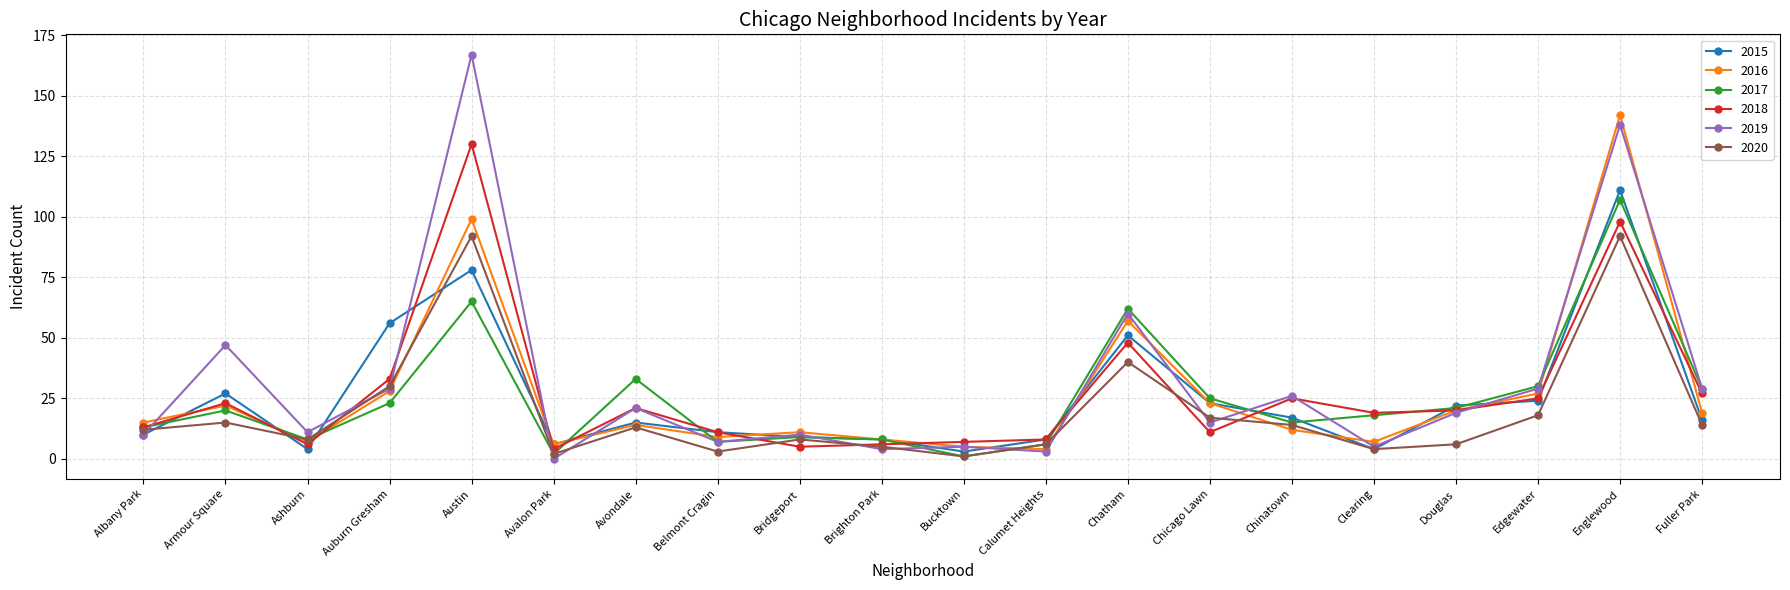

Reading left to right, list all the values displayed in this chart.

2015: Albany Park=10	Armour Square=27	Ashburn=4	Auburn Gresham=56	Austin=78	Avalon Park=6	Avondale=15	Belmont Cragin=11	Bridgeport=9	Brighton Park=8	Bucktown=3	Calumet Heights=8	Chatham=51	Chicago Lawn=23	Chinatown=17	Clearing=4	Douglas=22	Edgewater=24	Englewood=111	Fuller Park=16
2016: Albany Park=15	Armour Square=22	Ashburn=7	Auburn Gresham=28	Austin=99	Avalon Park=6	Avondale=14	Belmont Cragin=9	Bridgeport=11	Brighton Park=8	Bucktown=5	Calumet Heights=4	Chatham=57	Chicago Lawn=23	Chinatown=12	Clearing=7	Douglas=20	Edgewater=27	Englewood=142	Fuller Park=19
2017: Albany Park=13	Armour Square=20	Ashburn=8	Auburn Gresham=23	Austin=65	Avalon Park=2	Avondale=33	Belmont Cragin=7	Bridgeport=9	Brighton Park=8	Bucktown=1	Calumet Heights=6	Chatham=62	Chicago Lawn=25	Chinatown=15	Clearing=18	Douglas=21	Edgewater=30	Englewood=107	Fuller Park=29
2018: Albany Park=13	Armour Square=23	Ashburn=6	Auburn Gresham=33	Austin=130	Avalon Park=4	Avondale=21	Belmont Cragin=11	Bridgeport=5	Brighton Park=6	Bucktown=7	Calumet Heights=8	Chatham=48	Chicago Lawn=11	Chinatown=25	Clearing=19	Douglas=20	Edgewater=25	Englewood=98	Fuller Park=27
2019: Albany Park=10	Armour Square=47	Ashburn=11	Auburn Gresham=29	Austin=167	Avalon Park=0	Avondale=21	Belmont Cragin=7	Bridgeport=10	Brighton Park=4	Bucktown=5	Calumet Heights=3	Chatham=60	Chicago Lawn=15	Chinatown=26	Clearing=5	Douglas=19	Edgewater=29	Englewood=138	Fuller Park=29
2020: Albany Park=12	Armour Square=15	Ashburn=8	Auburn Gresham=30	Austin=92	Avalon Park=2	Avondale=13	Belmont Cragin=3	Bridgeport=8	Brighton Park=5	Bucktown=1	Calumet Heights=6	Chatham=40	Chicago Lawn=17	Chinatown=14	Clearing=4	Douglas=6	Edgewater=18	Englewood=92	Fuller Park=14